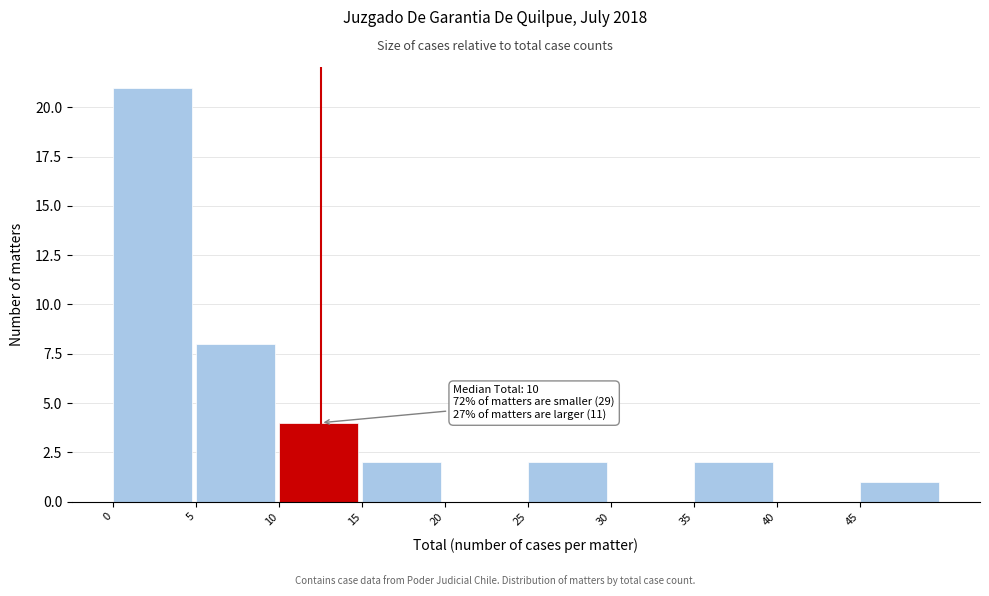

Over which range of the x-axis is the bar tallest?

0 to 5